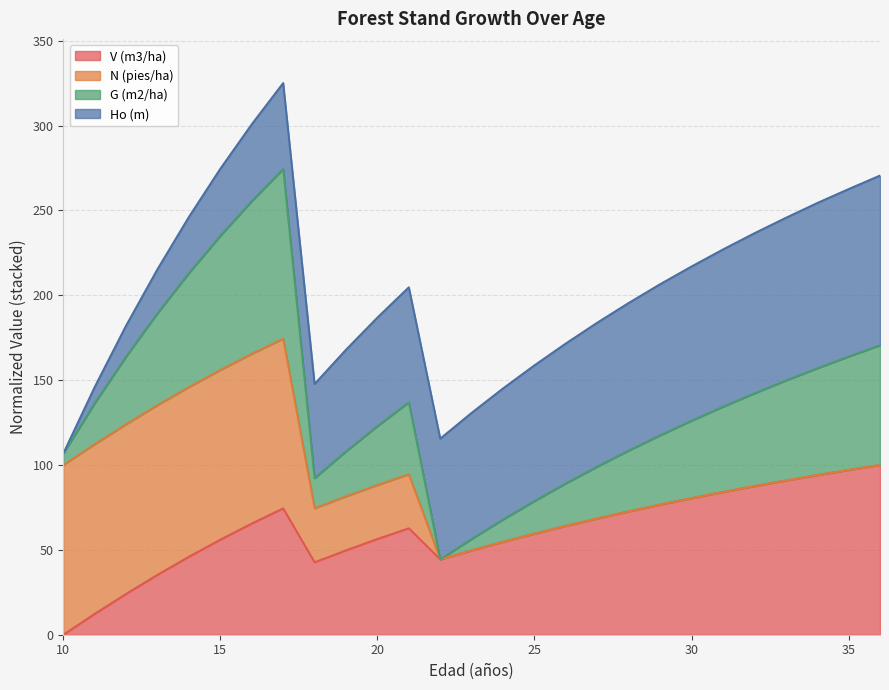

What value does the V (m3/ha) series have at 13?

35.3